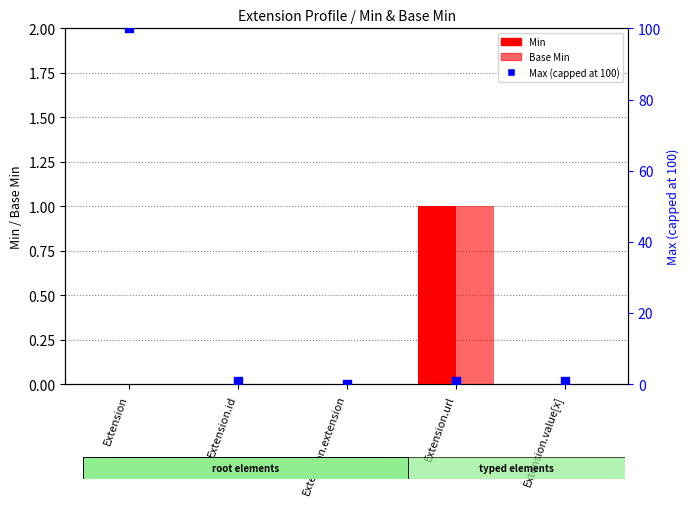

Which series has the widest spread of Y values?

Max (capped at 100)